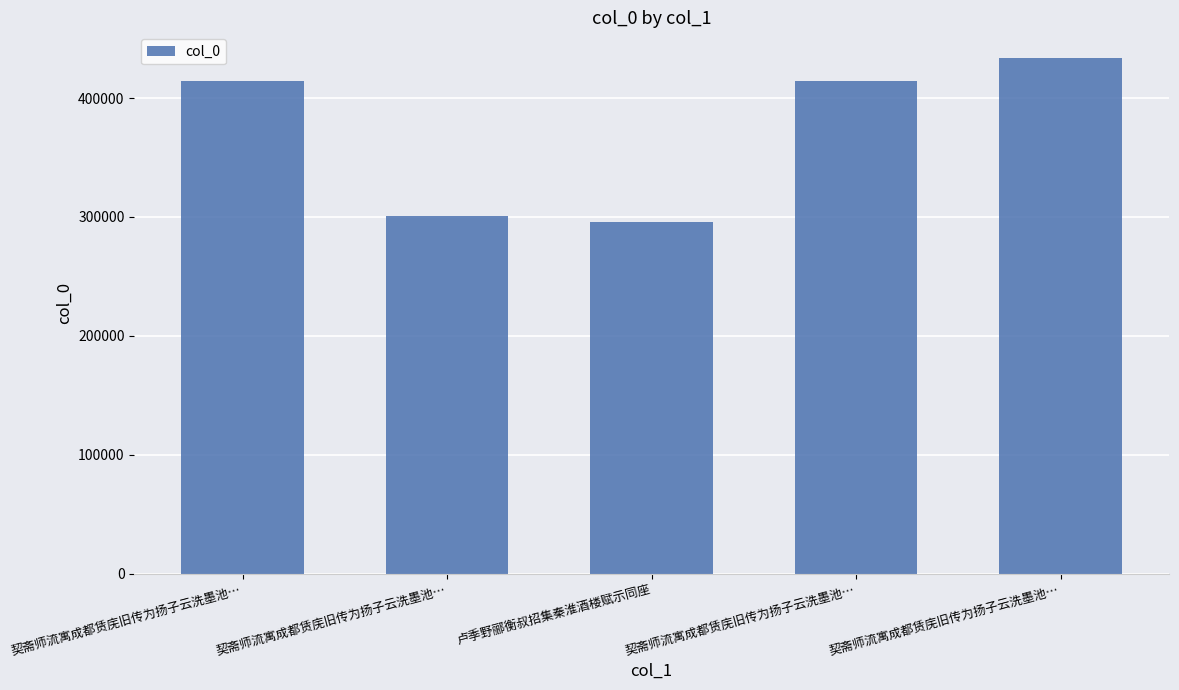

True or false: the data shows 282039 at 契斋师流寓成都赁庑旧传为扬子云洗墨池….

False